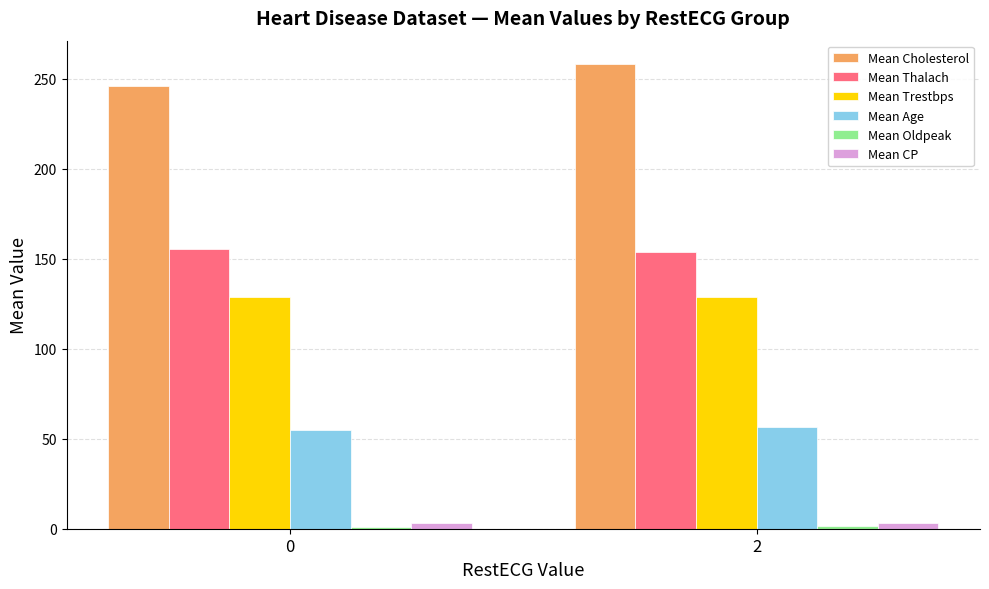

The value of Mean Trestbps at 0 is 128.6. True or false?

True